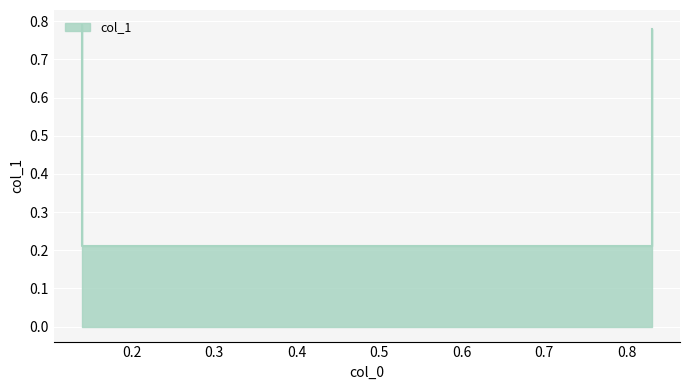

Which label corresponds to the smallest value in the chart?

0.14